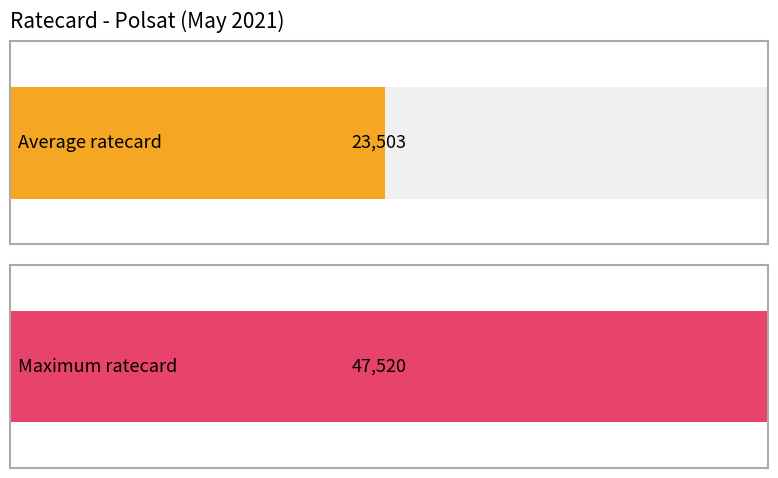

What is the average value?

23503